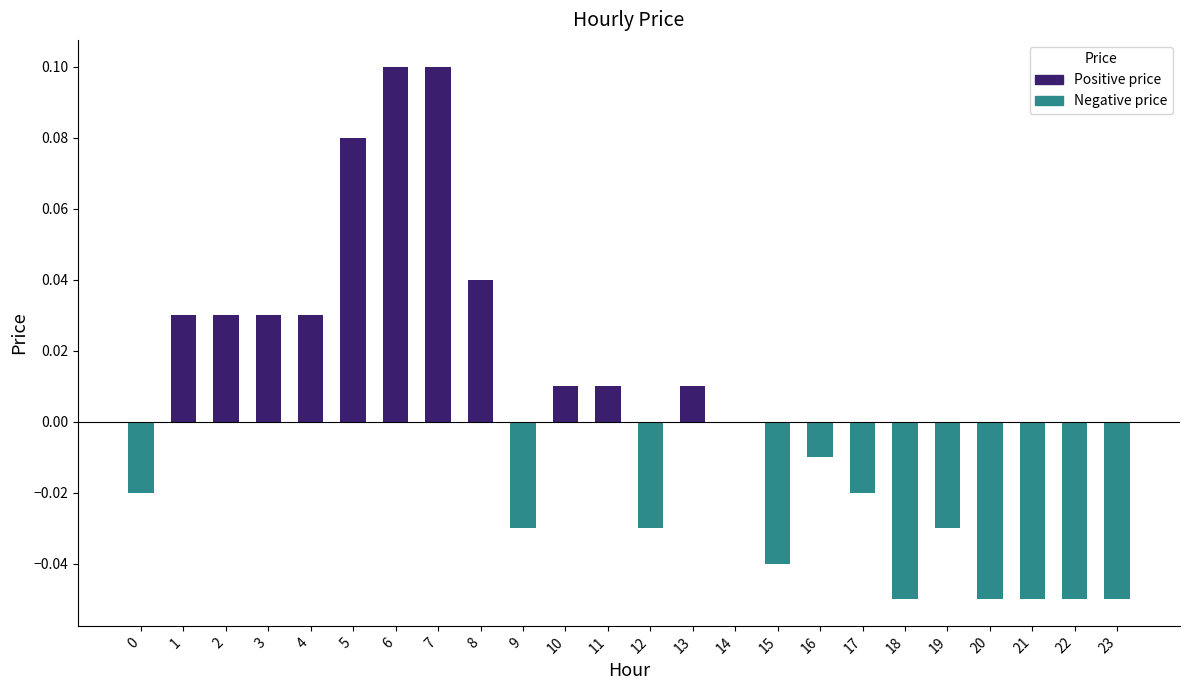

True or false: the data shows 0.0 at 2.

True